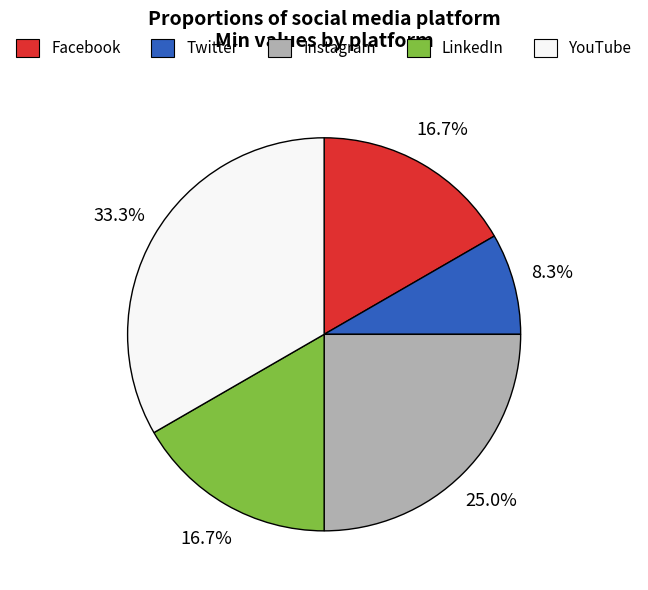

Is it true that Facebook is 29% of the pie?

False